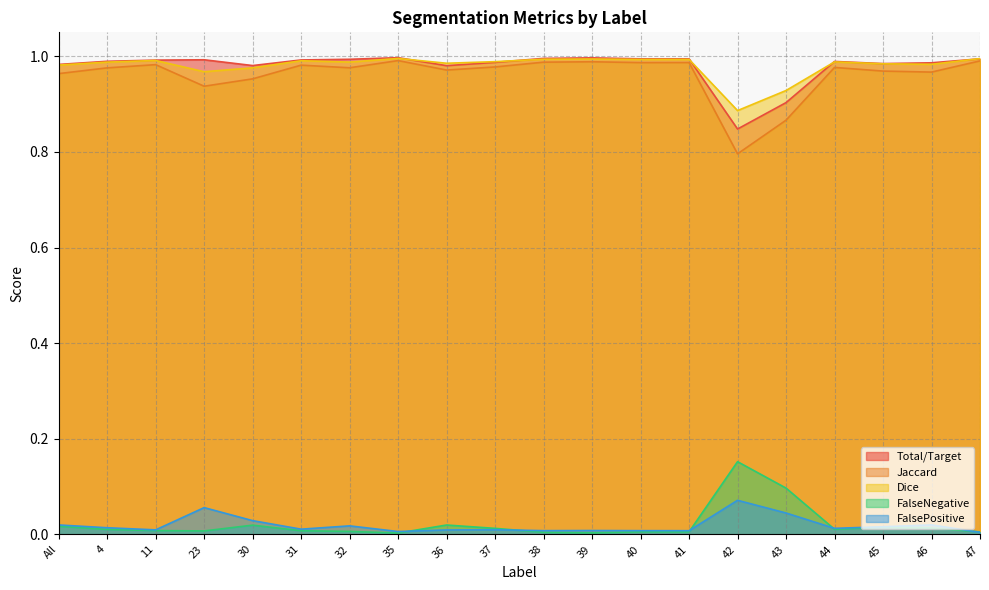

What is the total value across all series at 32?

3.0